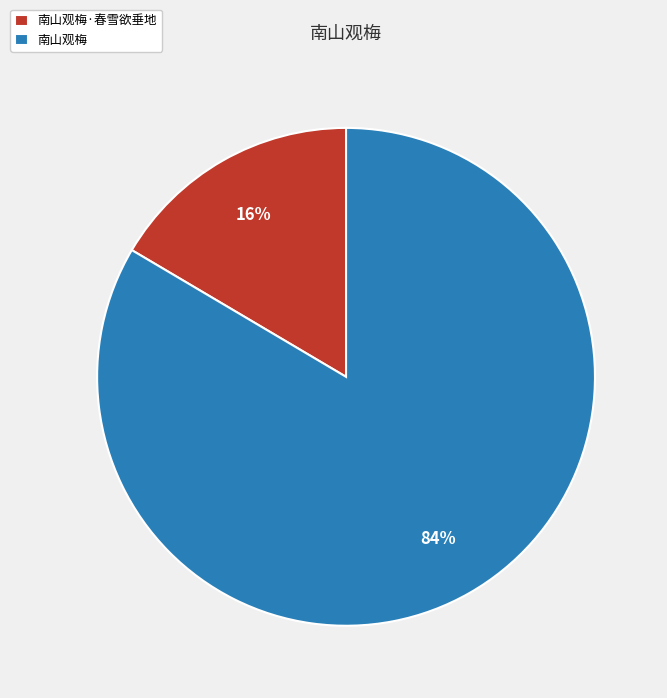

To the nearest percent, what is the combined percentage of 南山观梅·春雪欲垂地 and 南山观梅?

100%